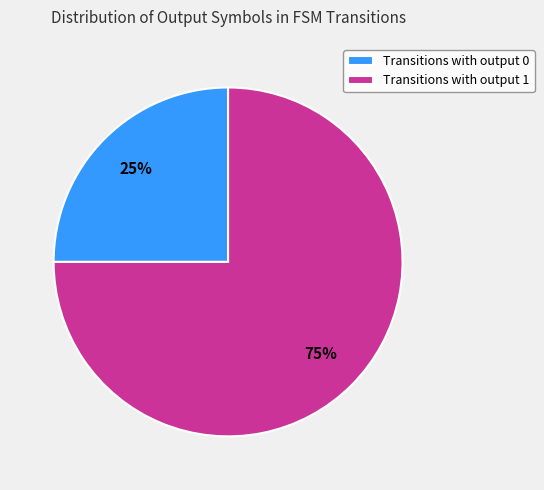

To the nearest percent, what percentage of the pie is Transitions with output 0?

25%